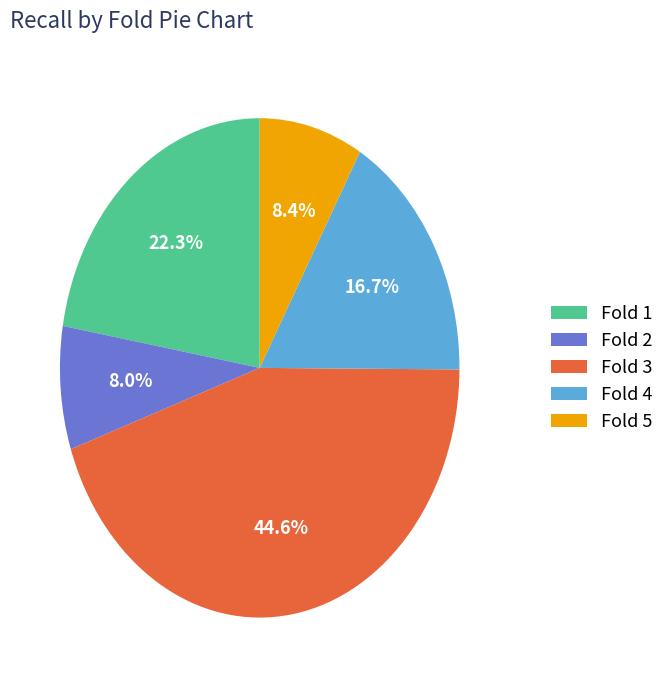

Which slice is the largest?

Fold 3